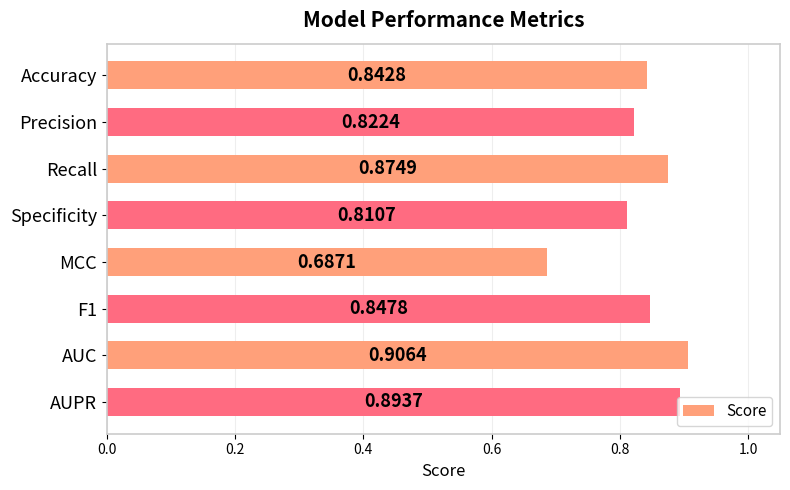

What is the label of the 7th bar from the top?

AUC